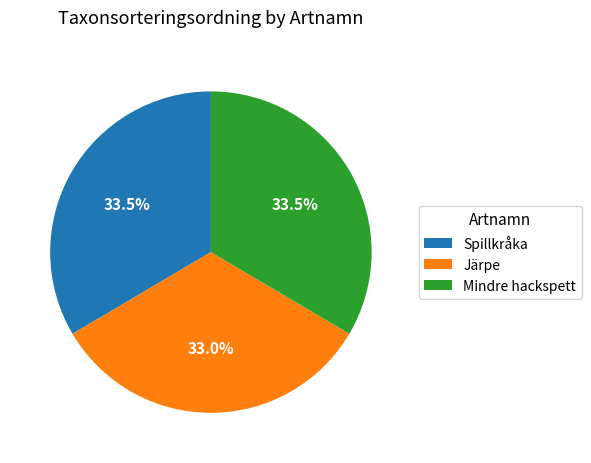

What is the ratio of the value at Spillkråka to the value at Järpe?

1.0